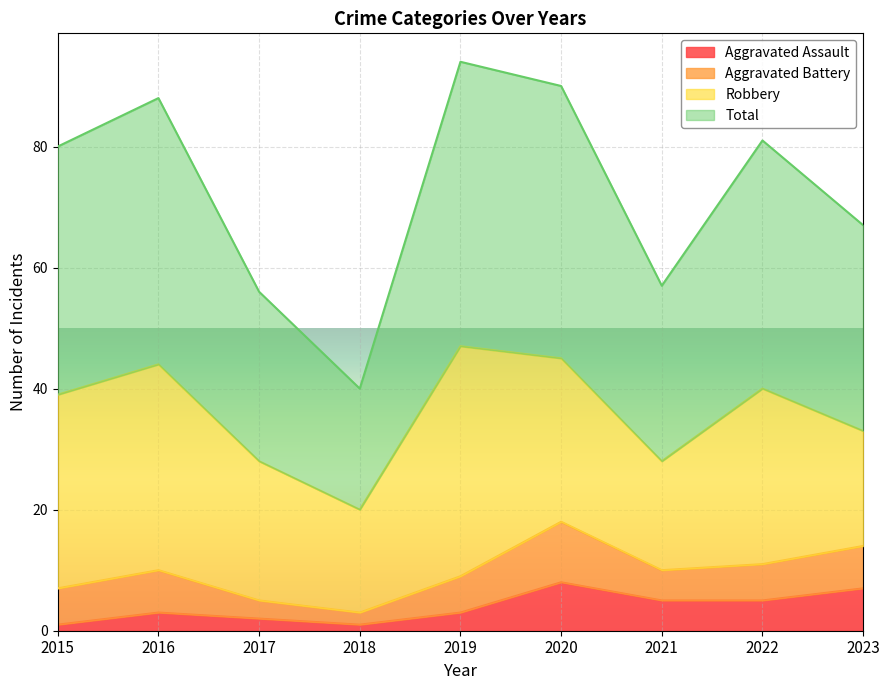

What is the maximum value for Aggravated Assault?

8